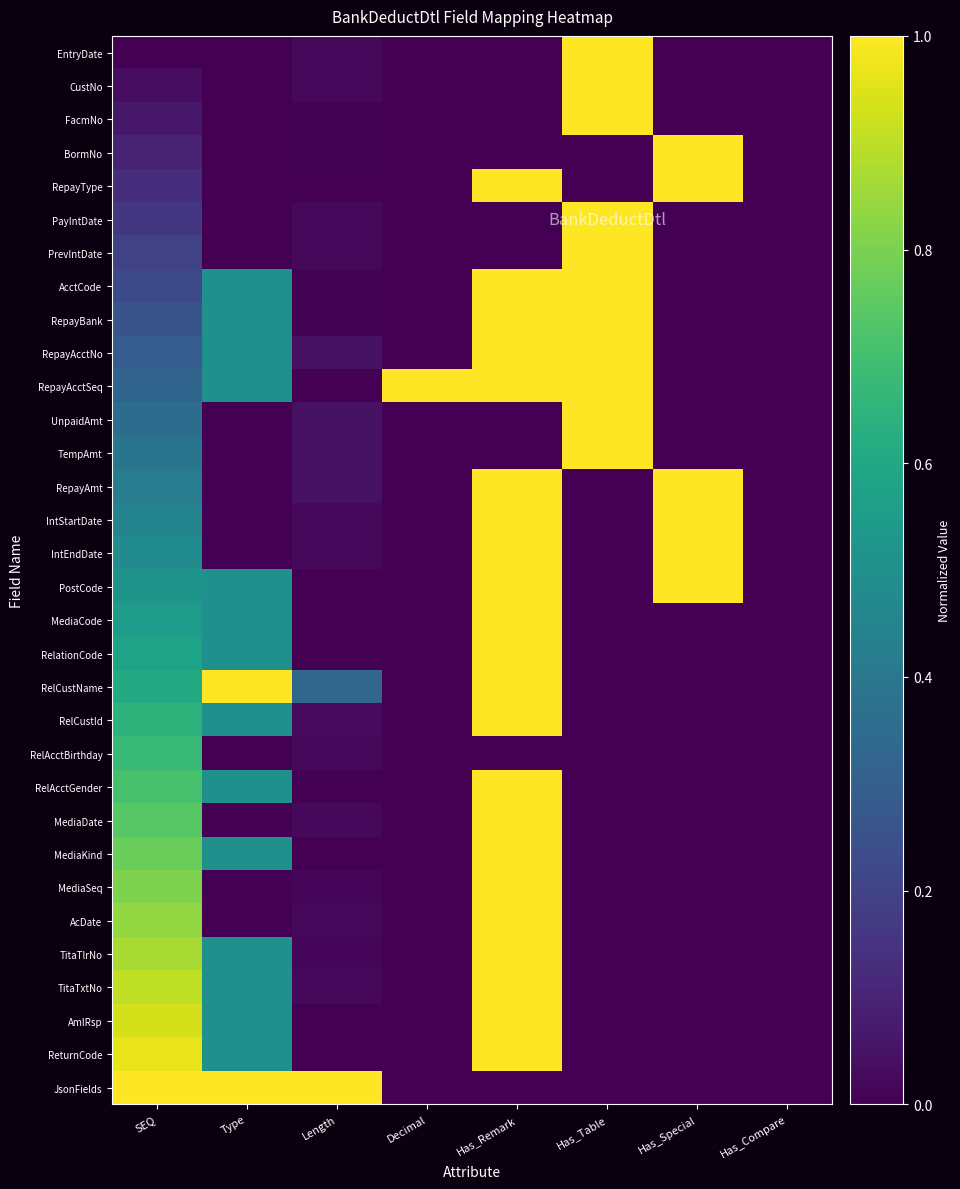

Between Has_Table and Type, which is larger?

Has_Table